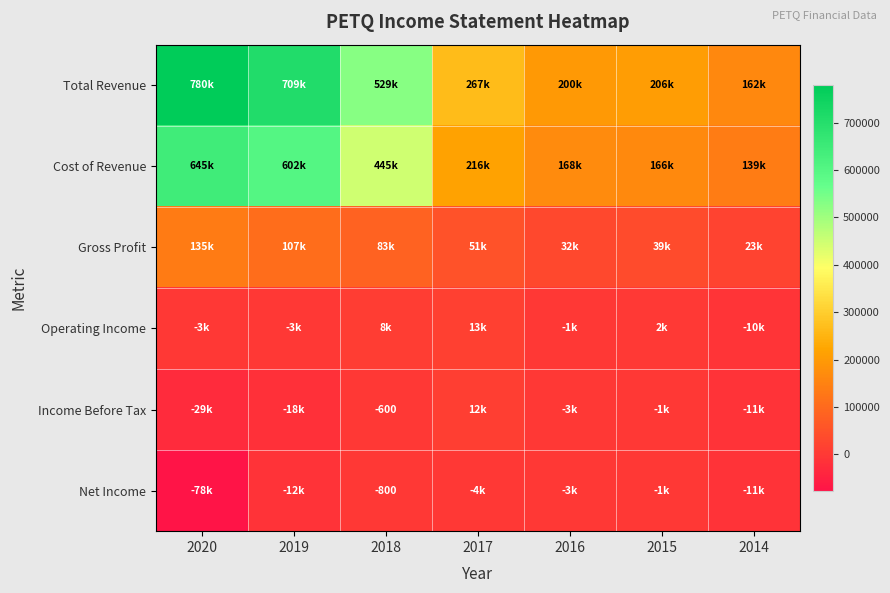

Which series changed the most between 2020 and 2015?

Total Revenue